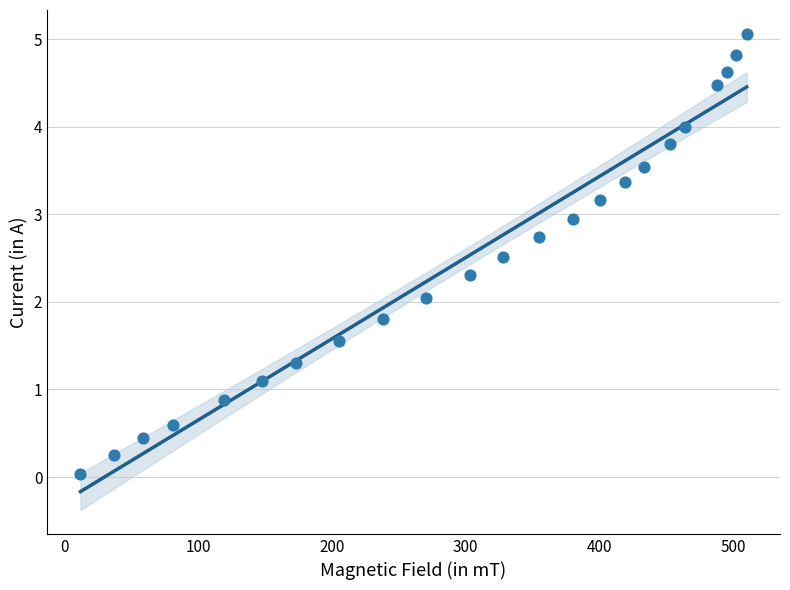

What is the range of X values (max minus min)?

498.0